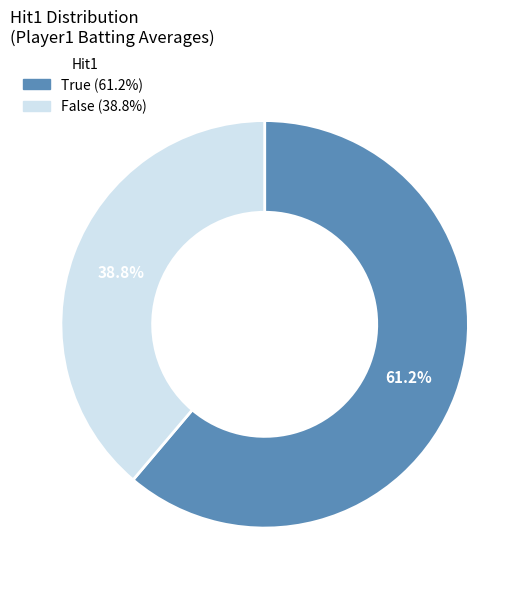

Which slice is the smallest?

False